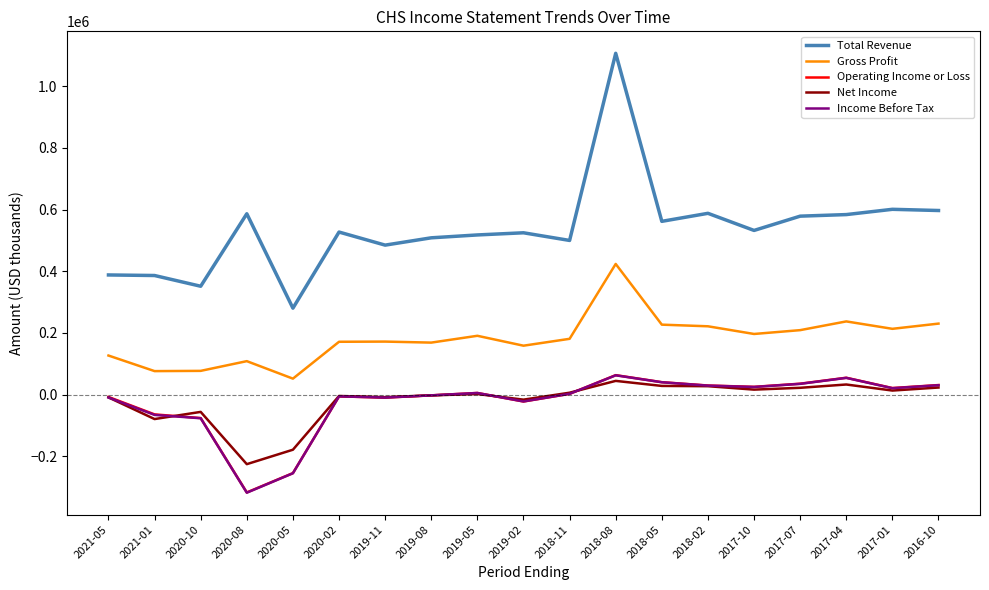

Where is Operating Income or Loss nearest to the value -126900?

2020-10